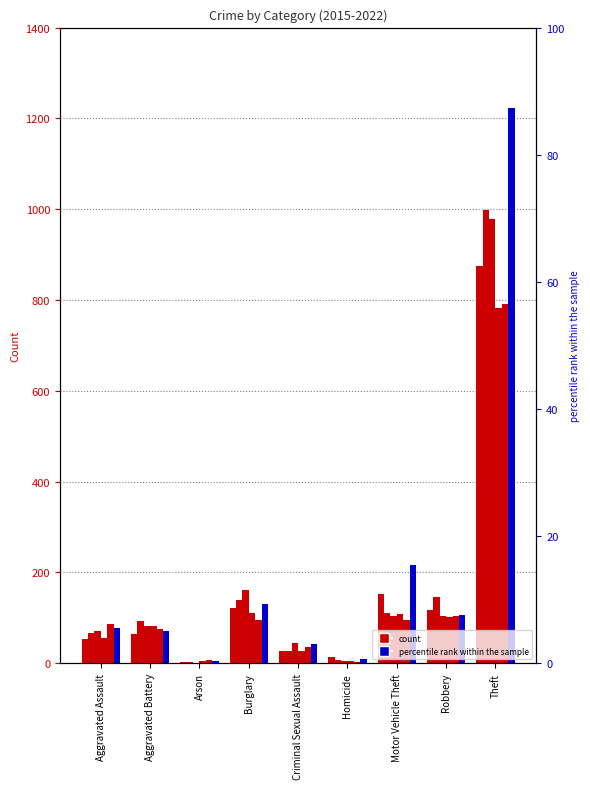

At which label does 2021 reach its minimum?

Homicide